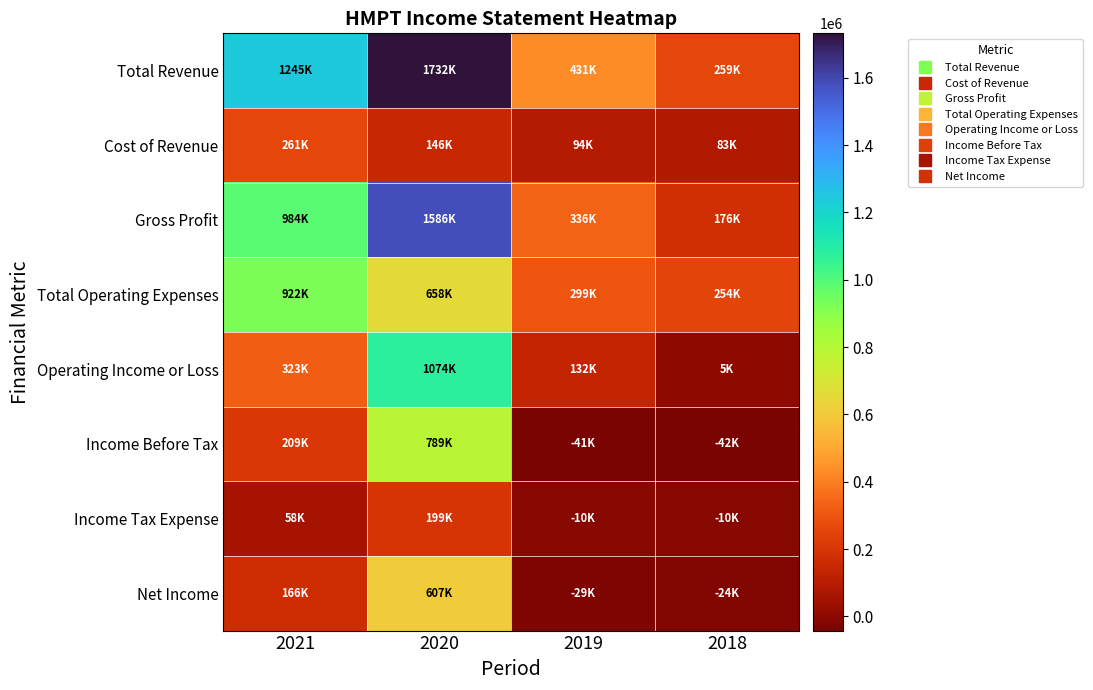

Which series has the largest total across all categories?

Total Revenue